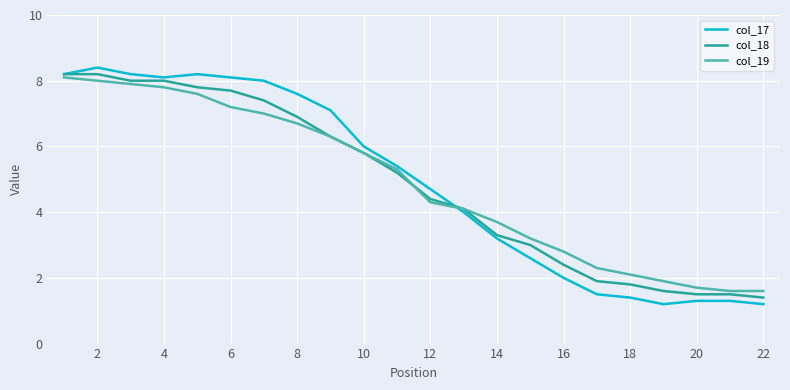

What is the maximum value for col_18?

8.2